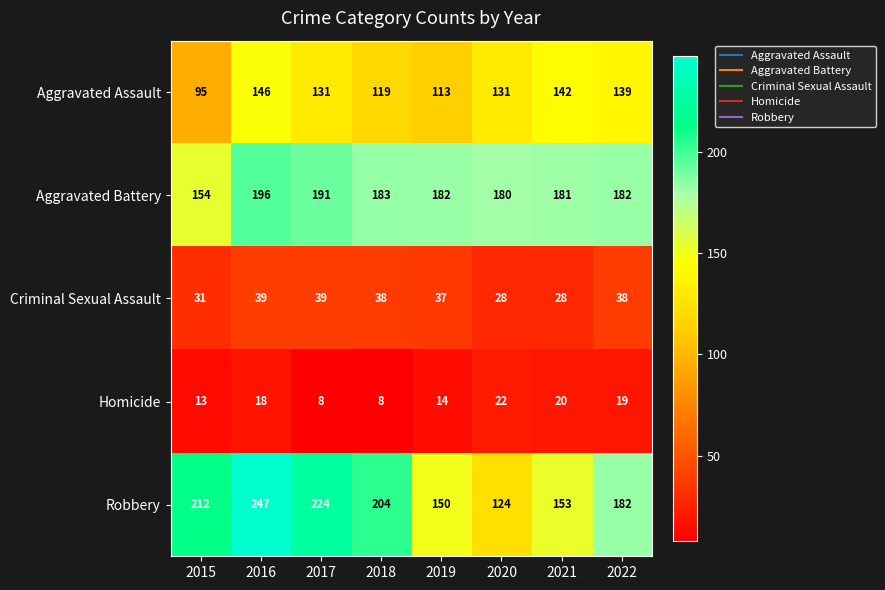

Which series has the largest total across all categories?

Robbery